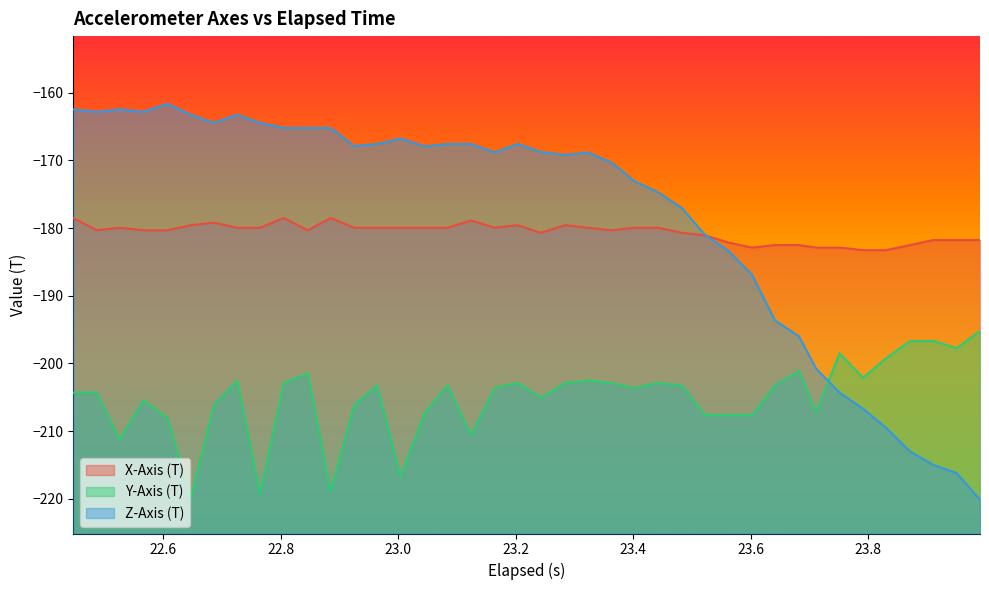

Which series has the largest range (max minus min)?

Z-Axis (T)